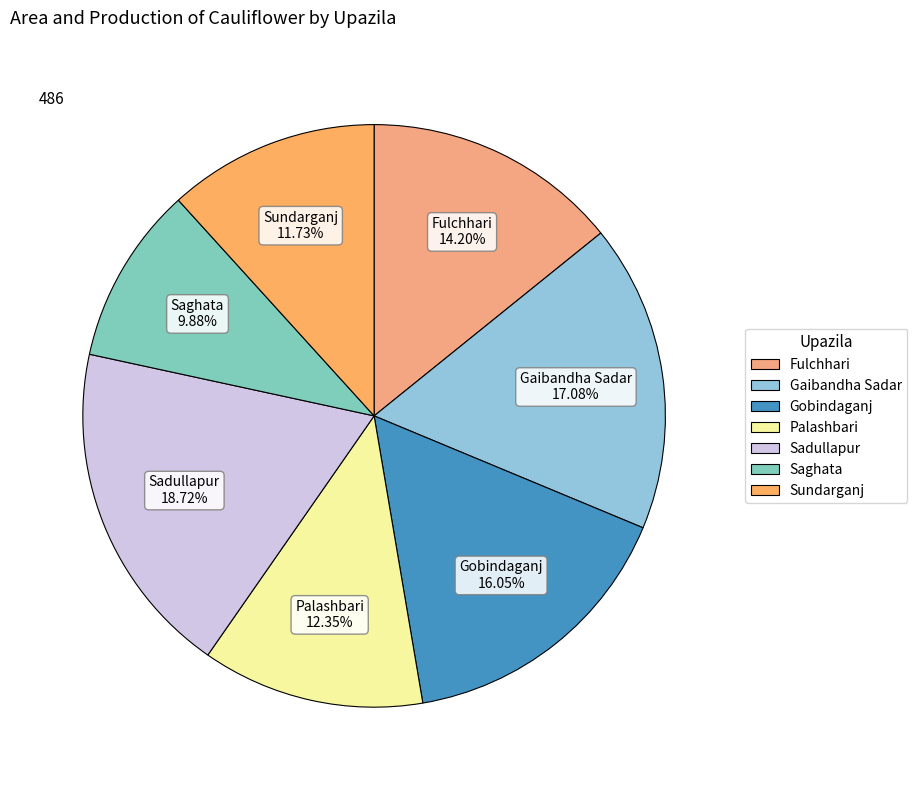

Count the number of slices in the pie.

7